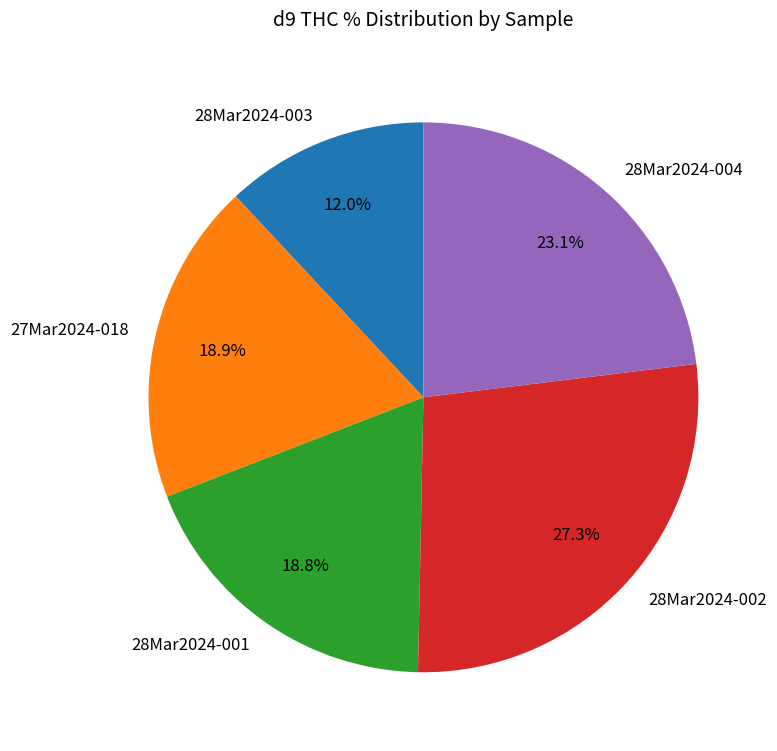

Count the number of slices in the pie.

5